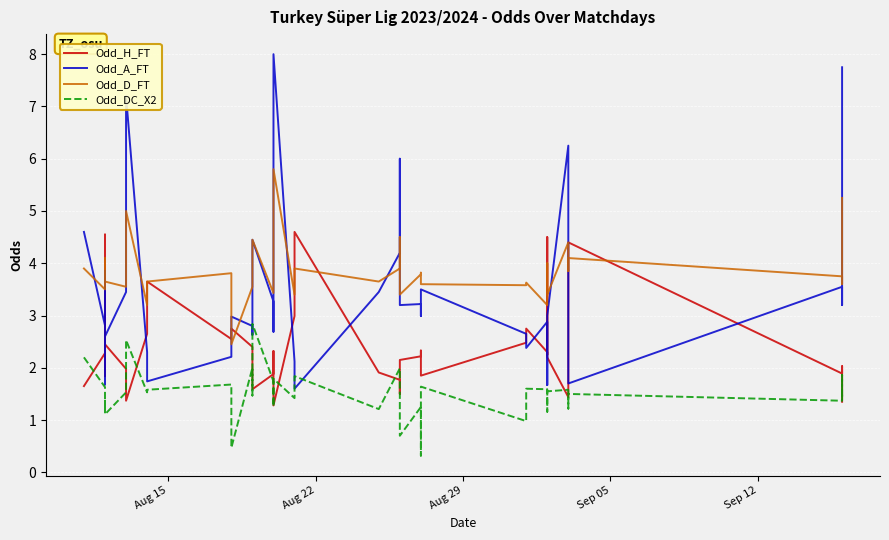

At which label does Odd_D_FT first exceed 3?

Aug 15